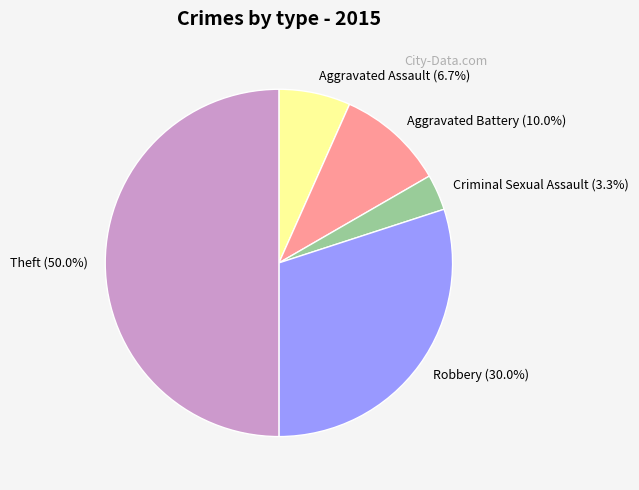

To the nearest percent, what is the difference between the largest and smallest slice percentages?

47%